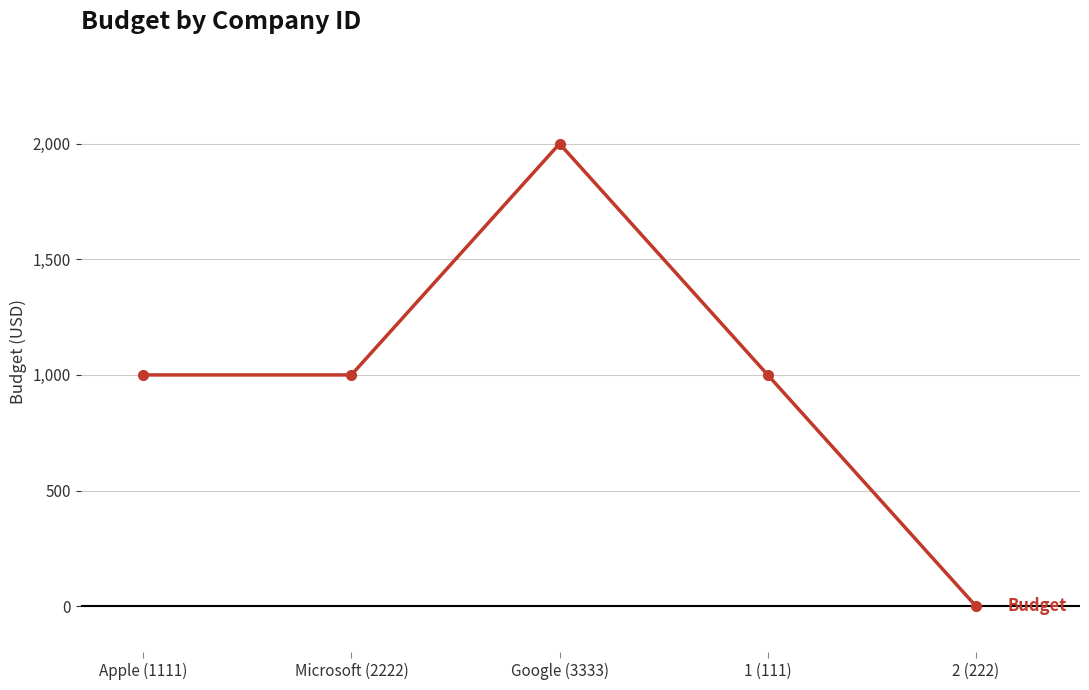

Reading left to right, list all the values displayed in this chart.

1000	1000	2000	1000	0